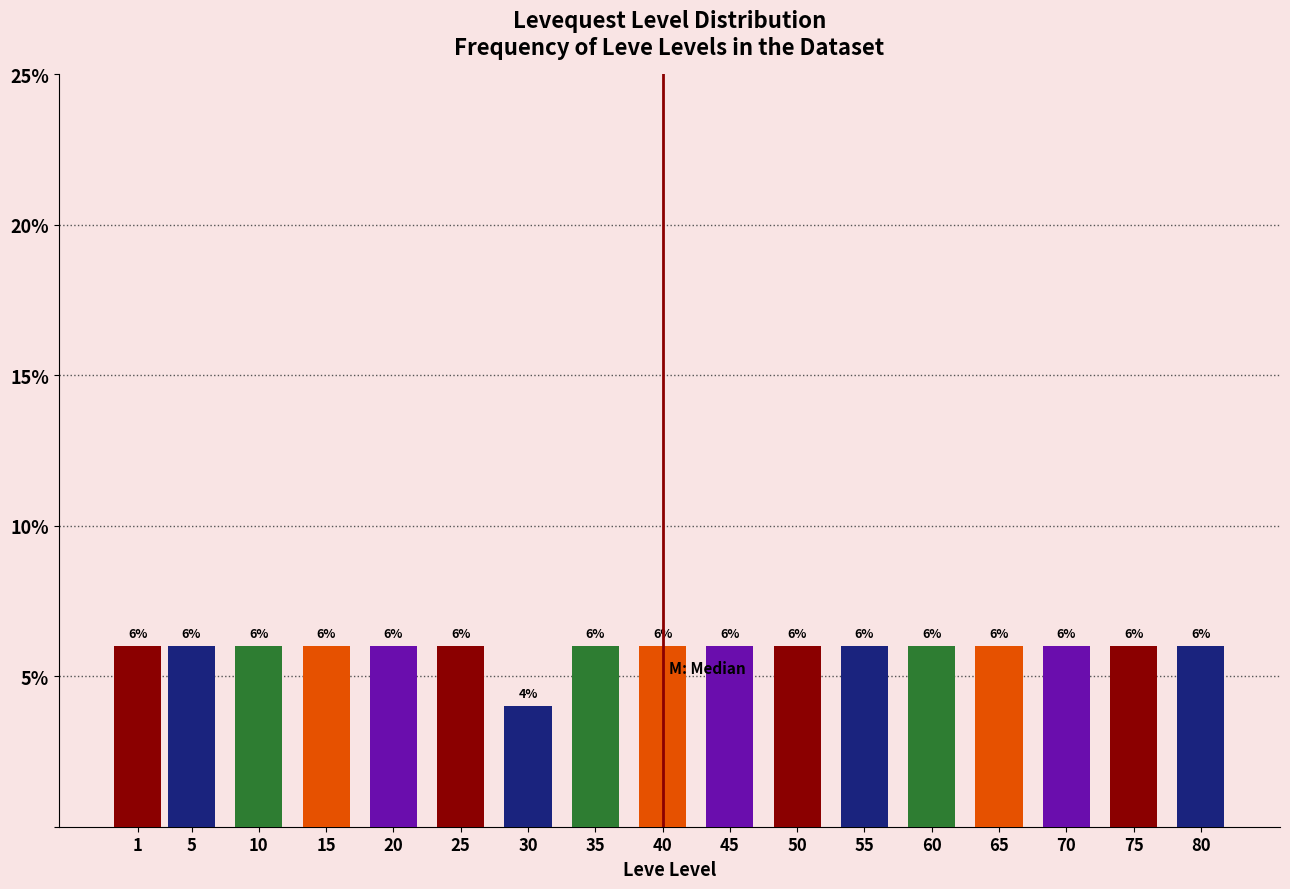

Reading left to right, list all the values displayed in this chart.

1=6	5=6	10=6	15=6	20=6	25=6	30=4	35=6	40=6	45=6	50=6	55=6	60=6	65=6	70=6	75=6	80=6